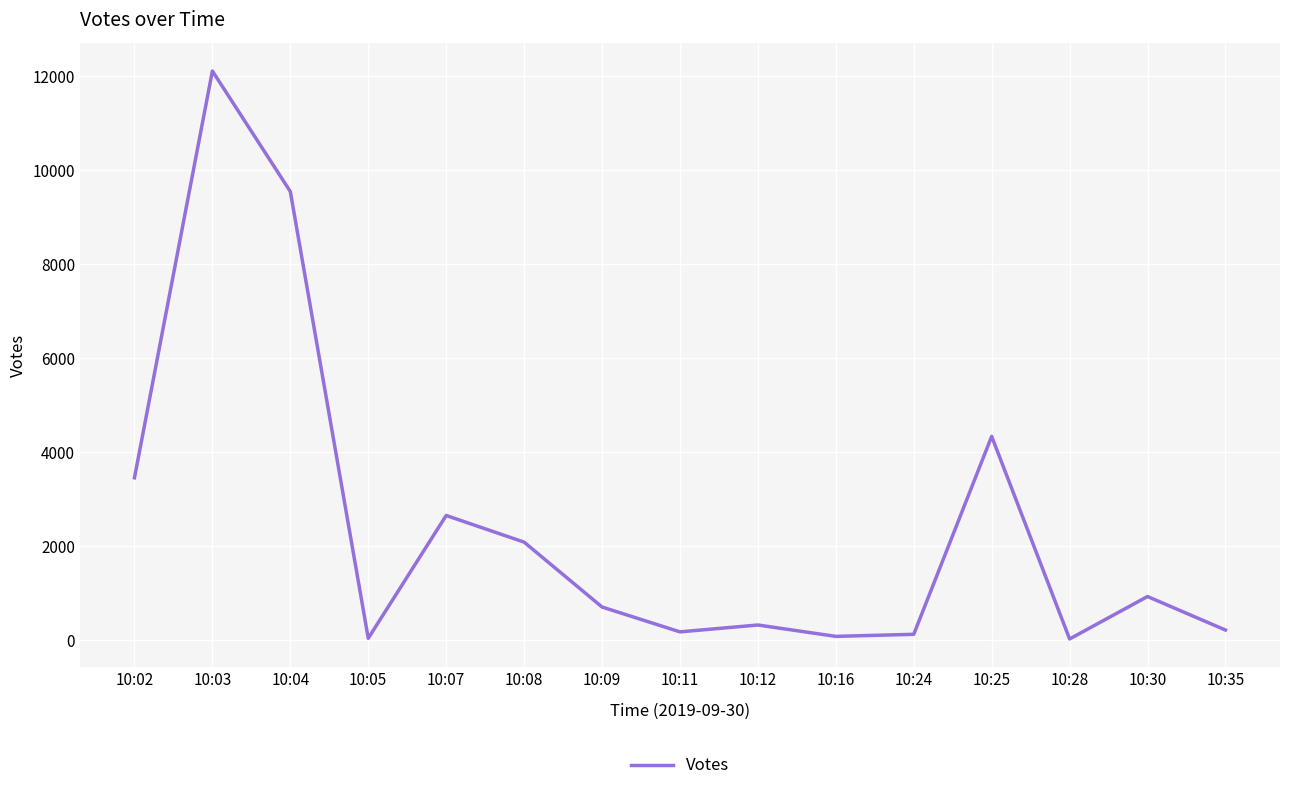

The value at 10:04 is 15006. True or false?

False